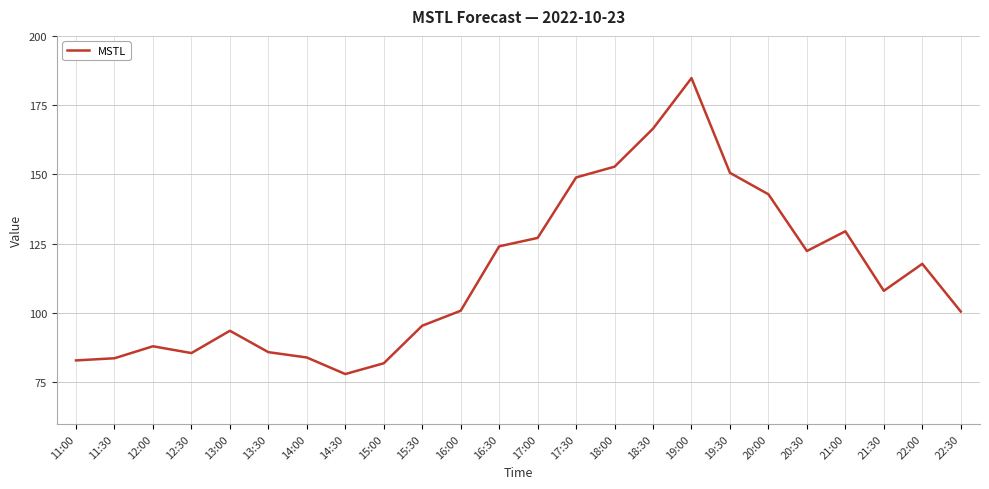

Approximately how many times larger is the value at 20:30 compared to 15:00?

1.5